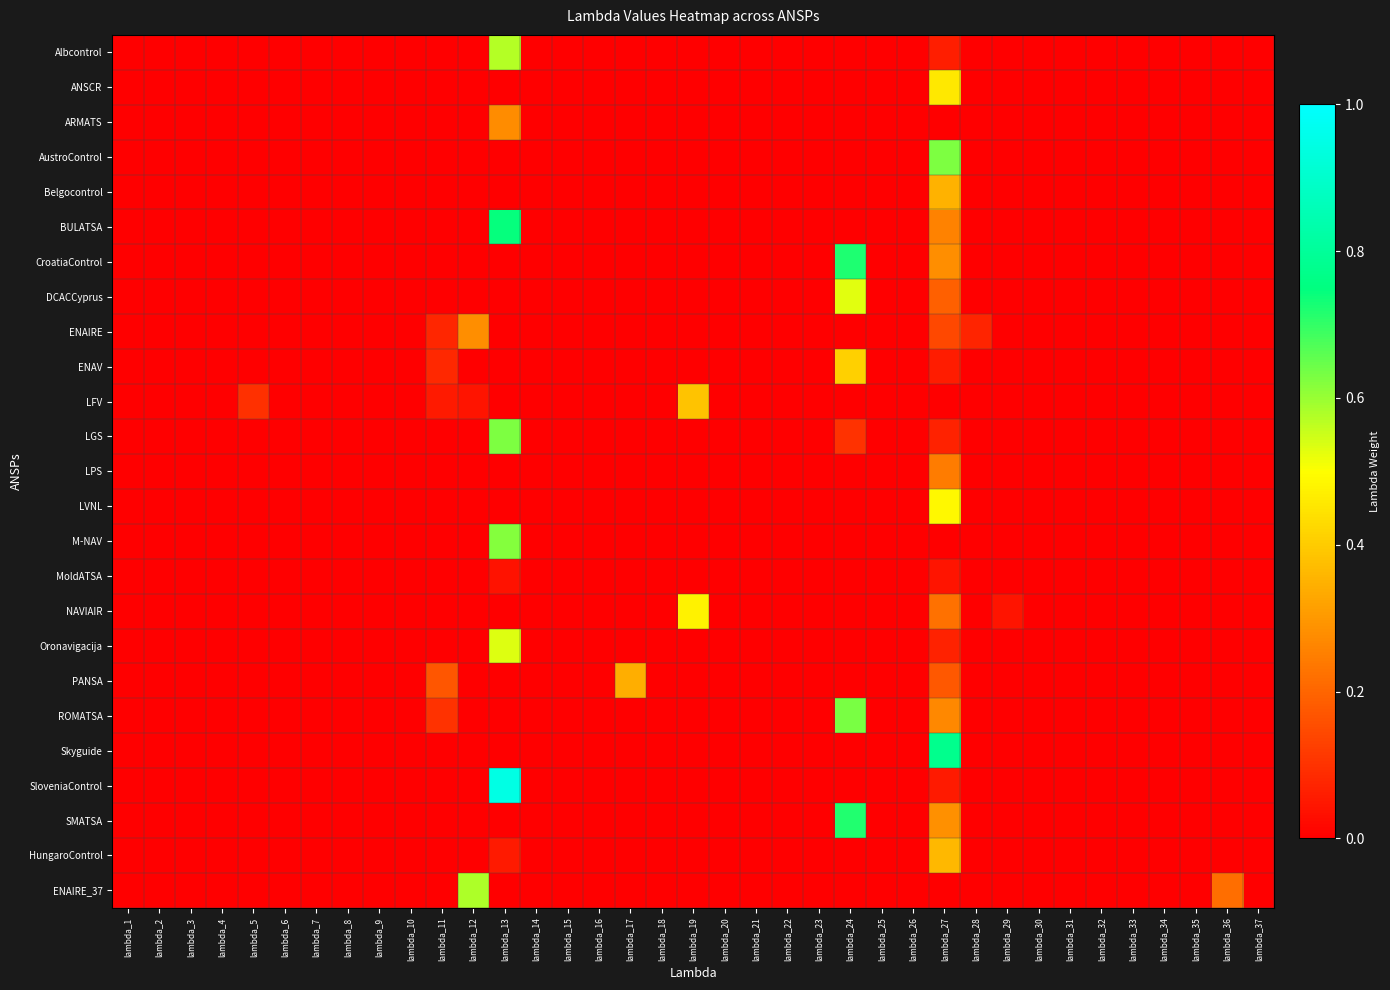

Which label corresponds to the smallest value in the chart?

lambda_1